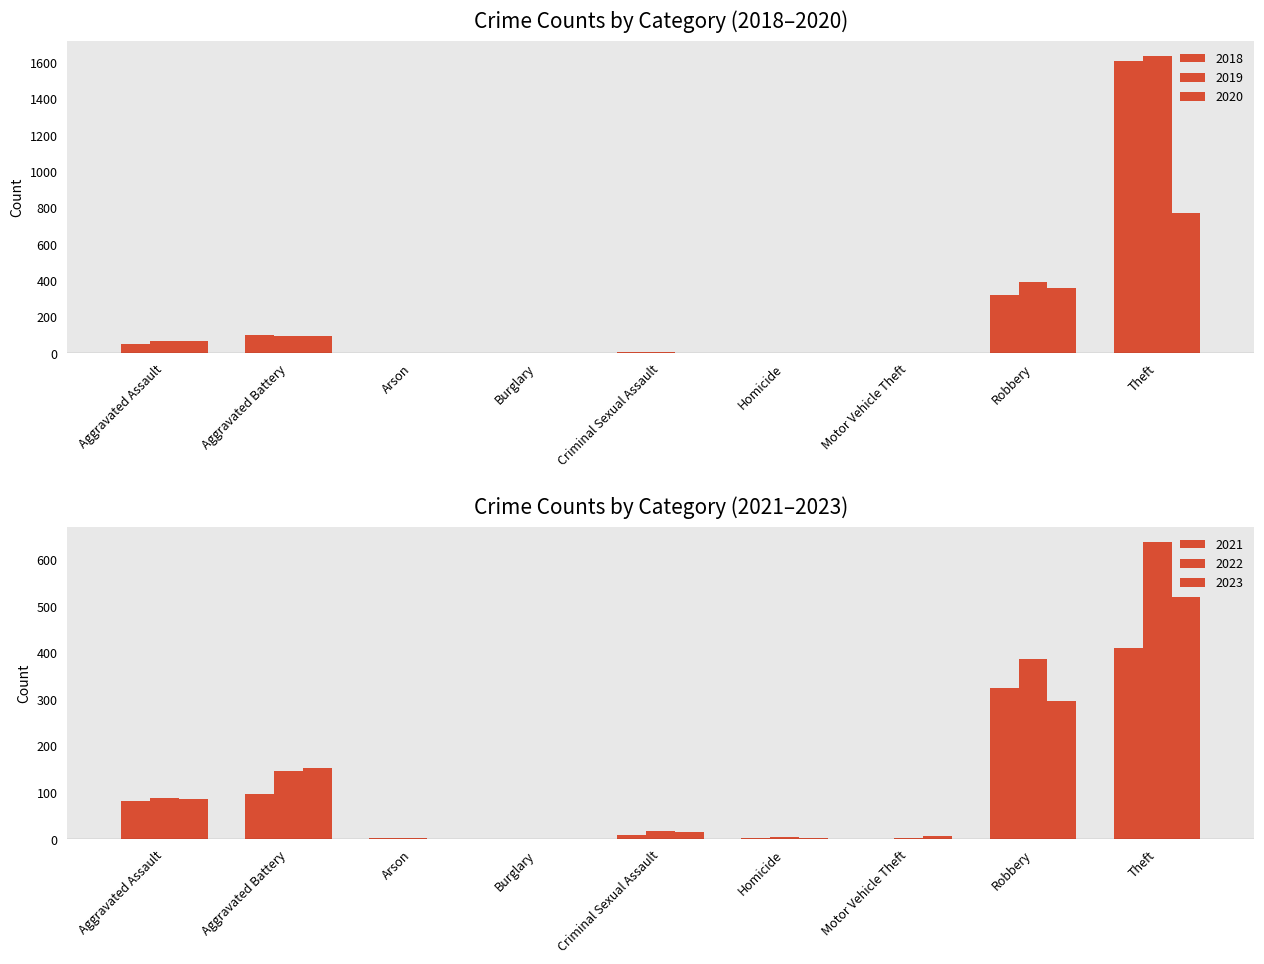

Which series has the largest range (max minus min)?

2019